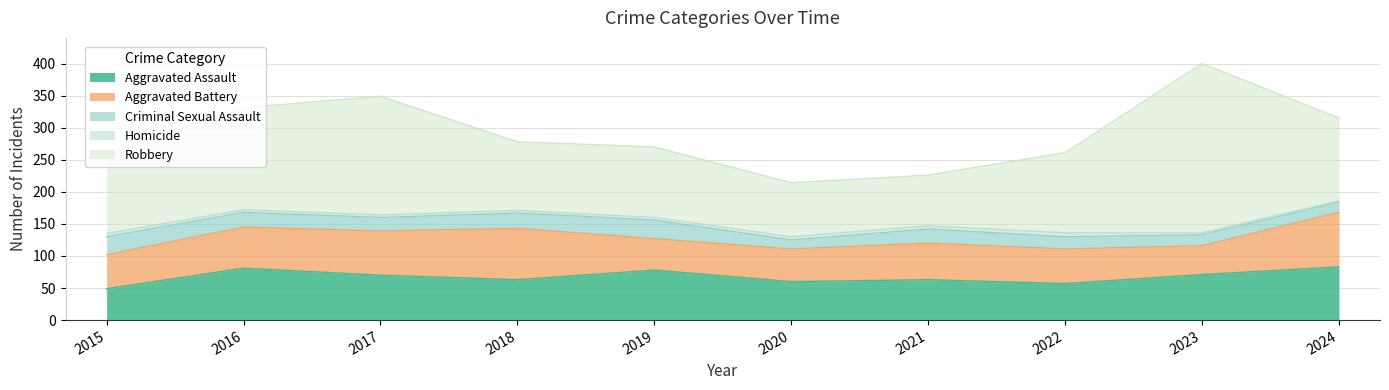

True or false: Robbery has more than 2 points higher than both neighbors.

True